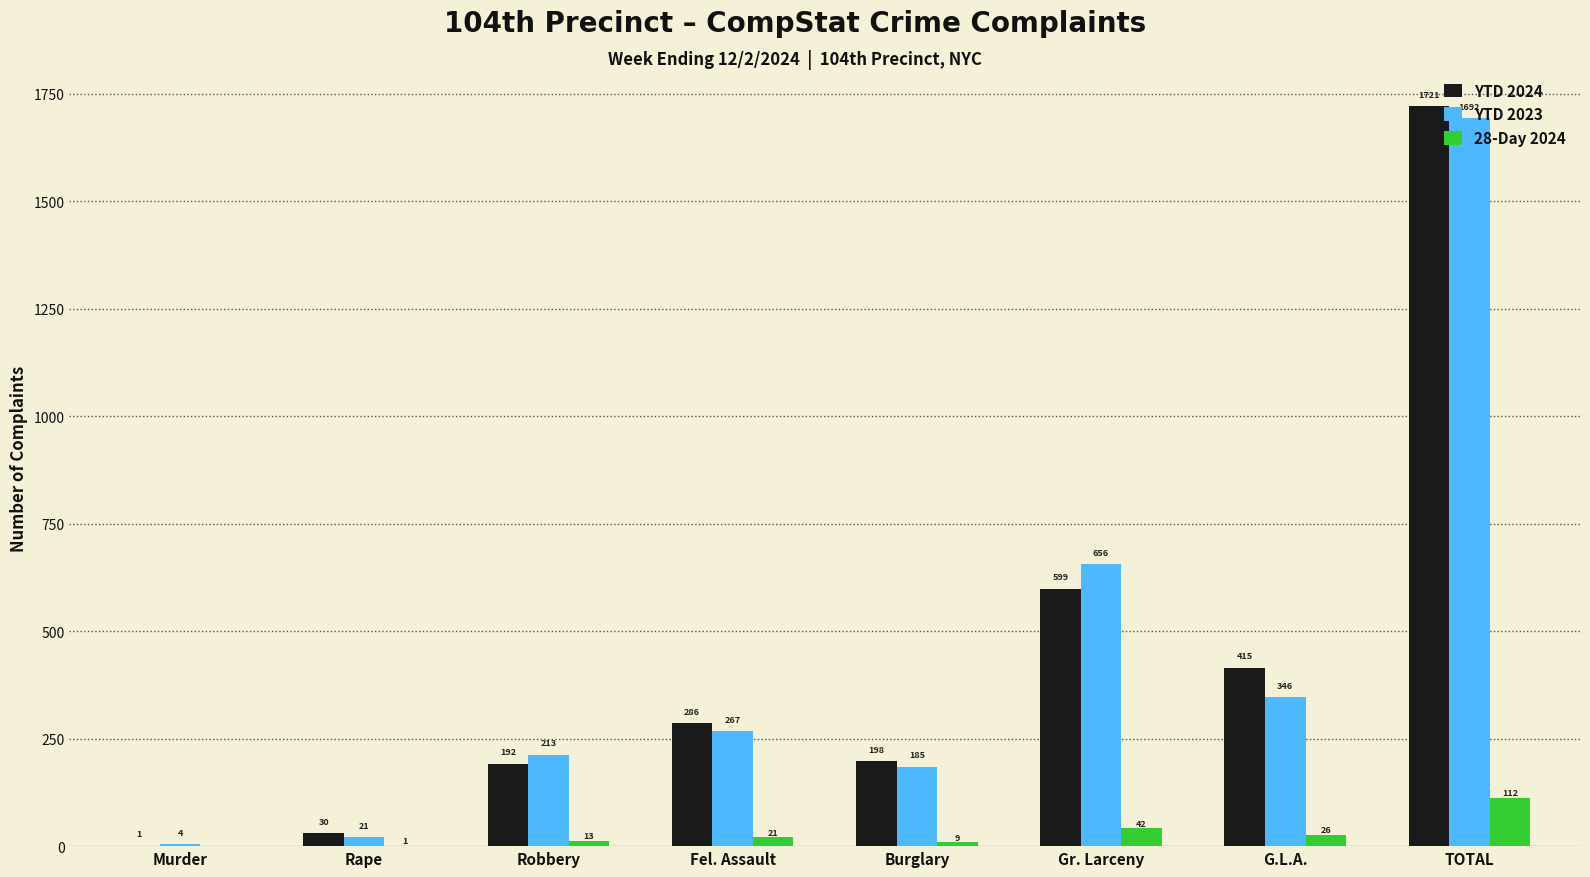

At which label is YTD 2024 closest to 861?

Gr. Larceny